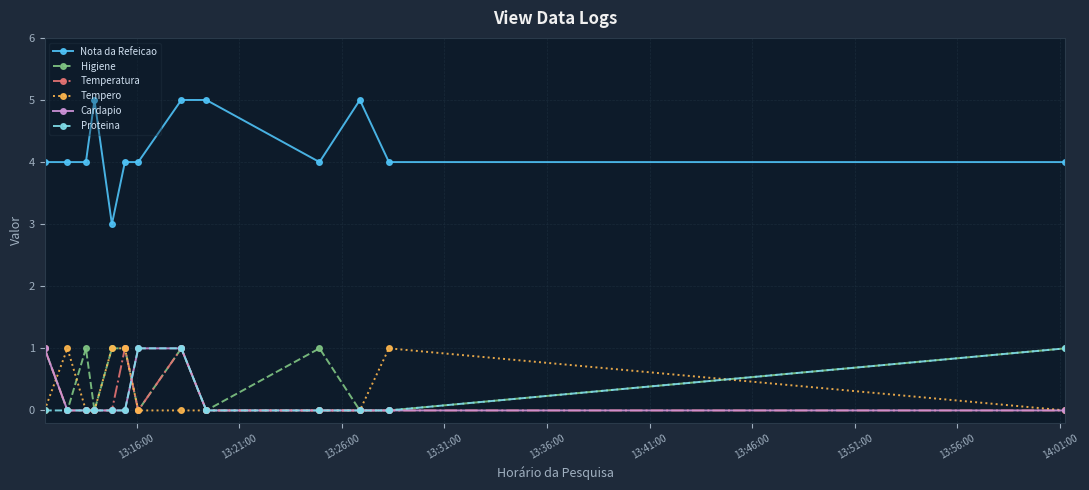

What is the greatest value displayed?

5